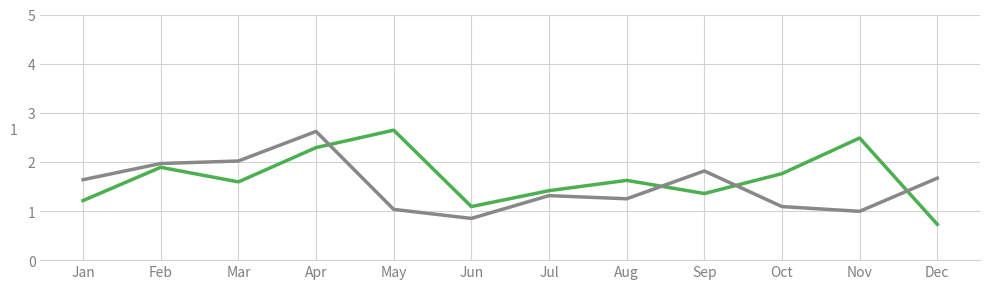

What is the spread (max minus min) of values at Dec?

0.9